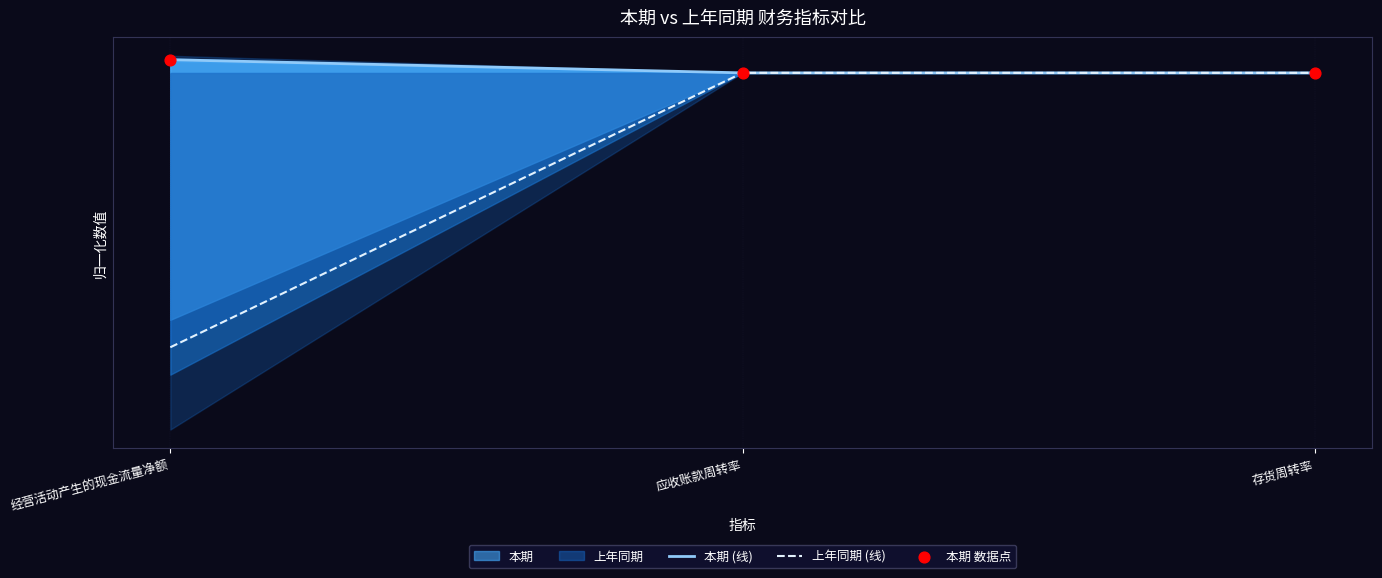

At how many categories does at least one series exceed 0?

3